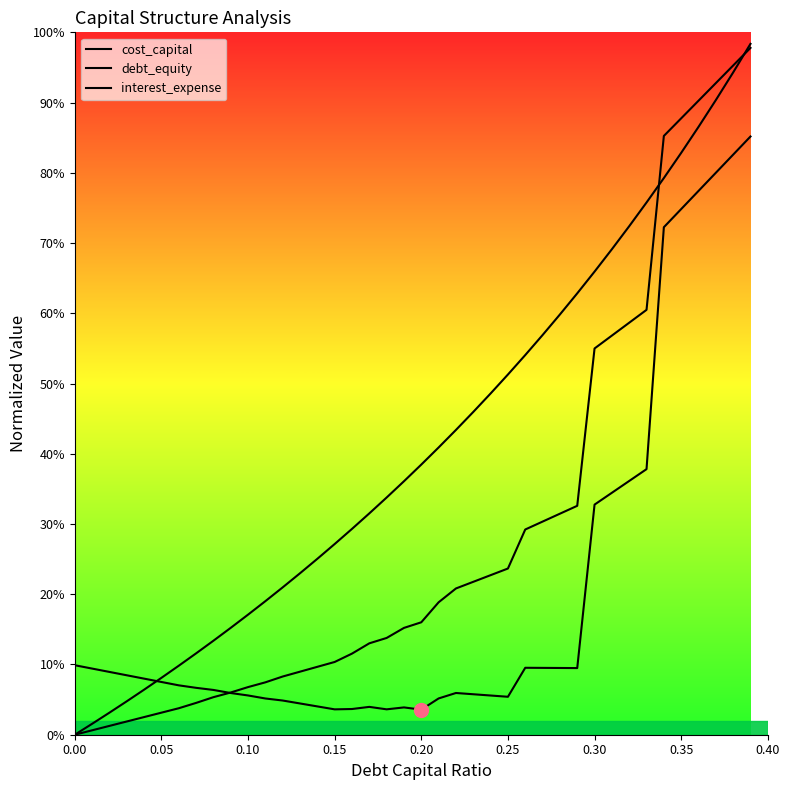

What is the difference between the maximum and minimum values in the cost_capital series?

0.8